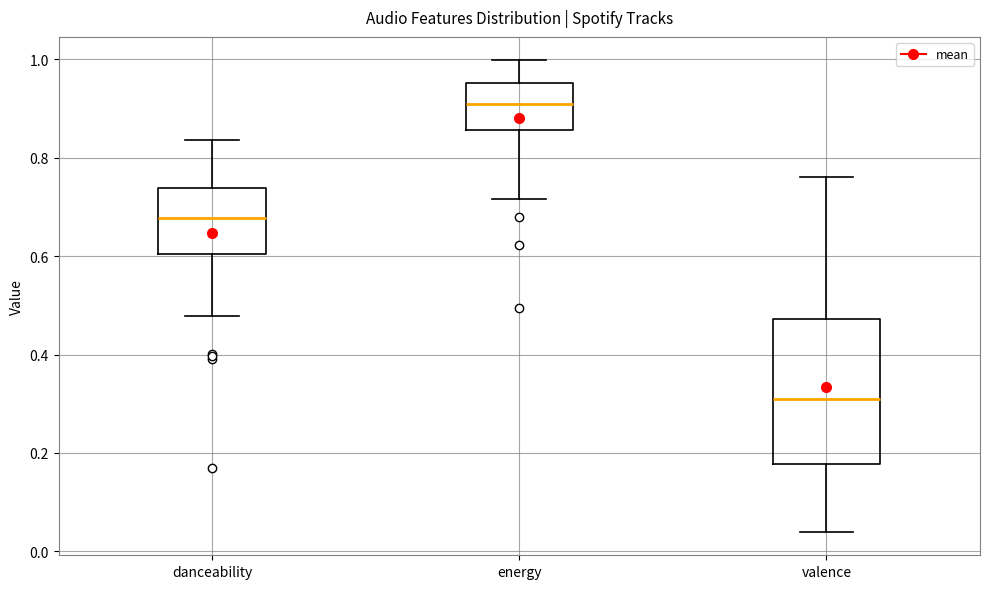

Reading left to right, read every box against the y-axis: the position of its median line, the range the box covers, and the ends of its whiskers. The values are not printed on the chart, so give them approximately, as read against the axis.

danceability: median 0.68, box 0.60 to 0.74, whiskers 0.48 to 0.84
energy: median 0.90, box 0.86 to 0.96, whiskers 0.72 to 1.00
valence: median 0.30, box 0.18 to 0.48, whiskers 0.04 to 0.76